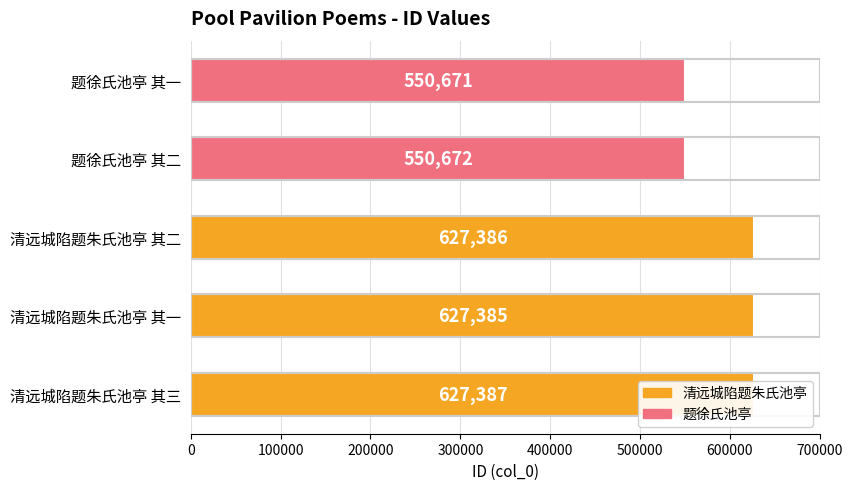

What is the change in value from 200000 to 400000?

-76715